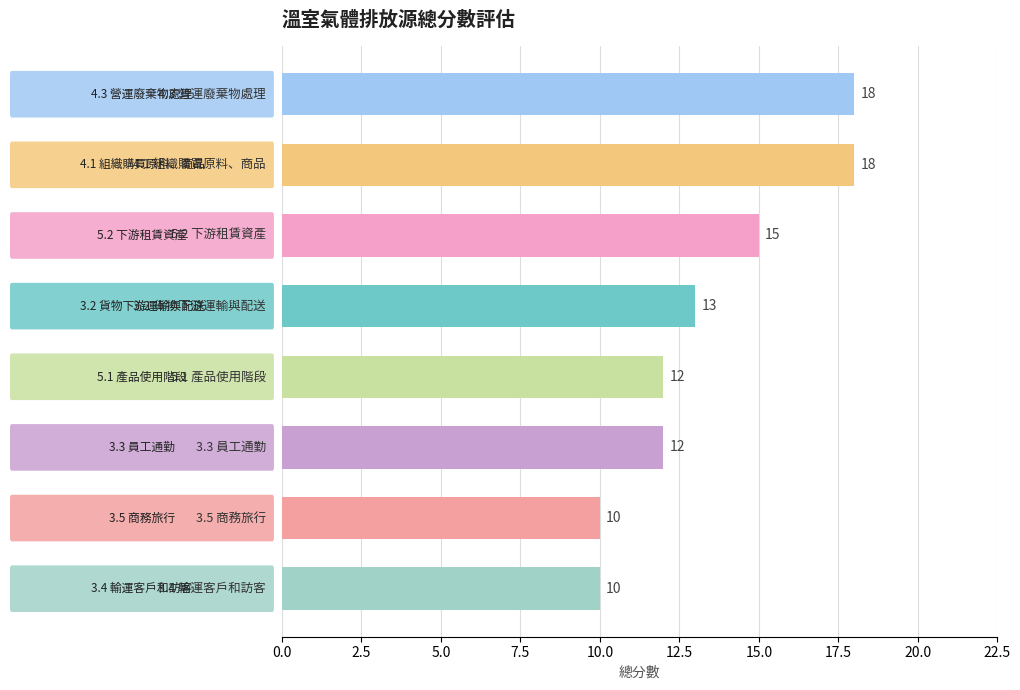

What is the difference between the maximum and second lowest values?

8